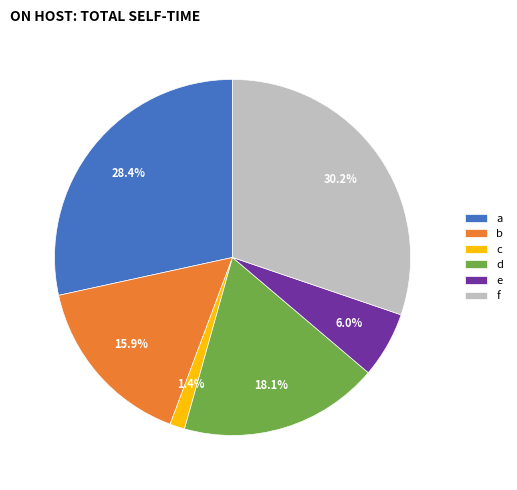

Is the sum of f and a greater than half?

Yes